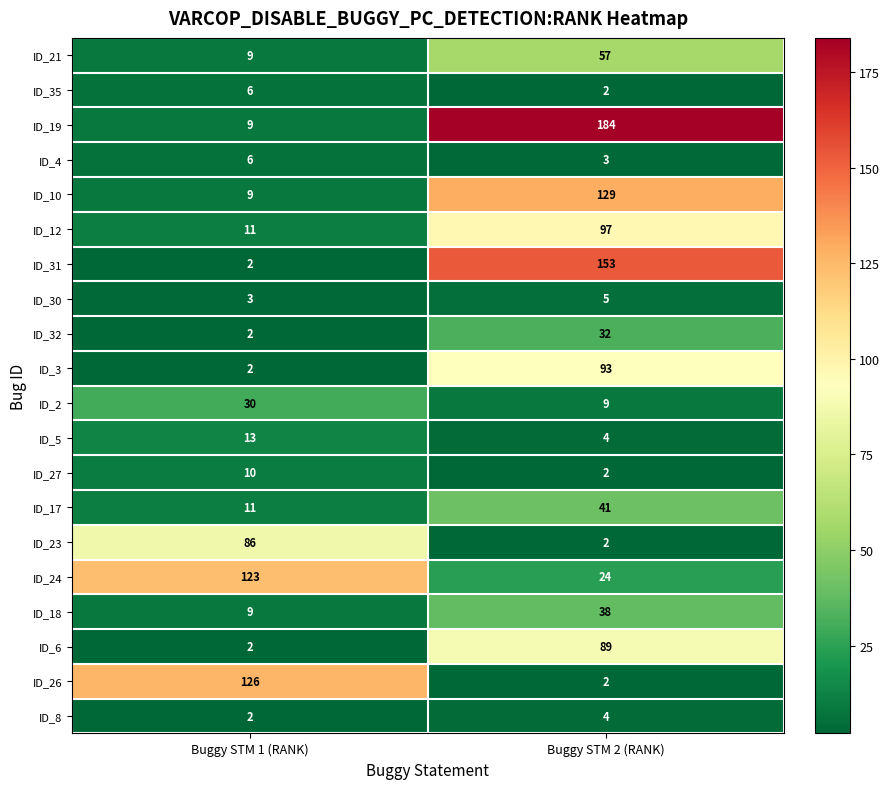

Which category has the highest value across all series?

Buggy STM 2 (RANK)